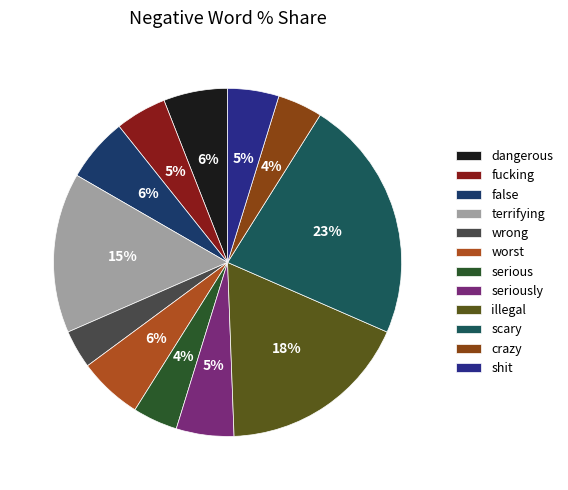

True or false: illegal accounts for 24% of the total.

False